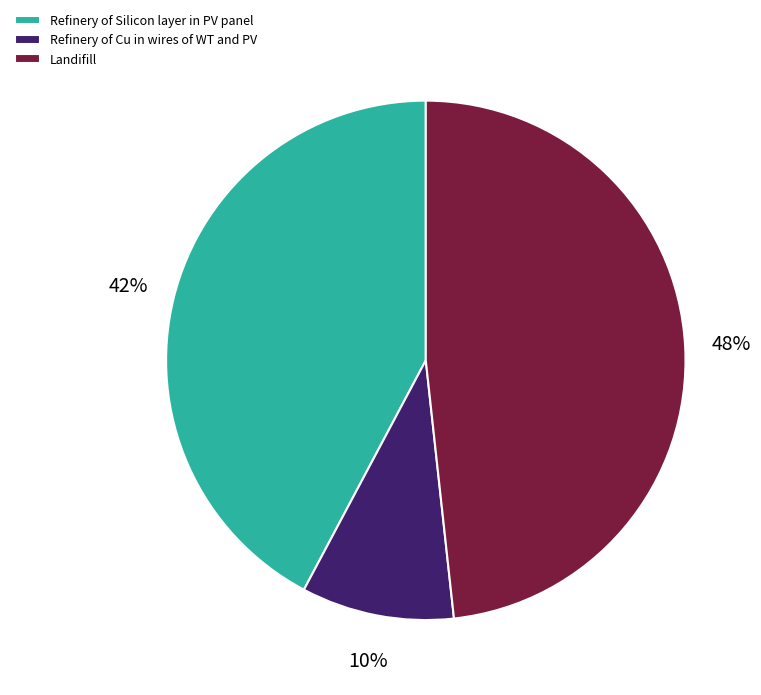

Between Landifill and Refinery of Silicon layer in PV panel, which is larger?

Landifill